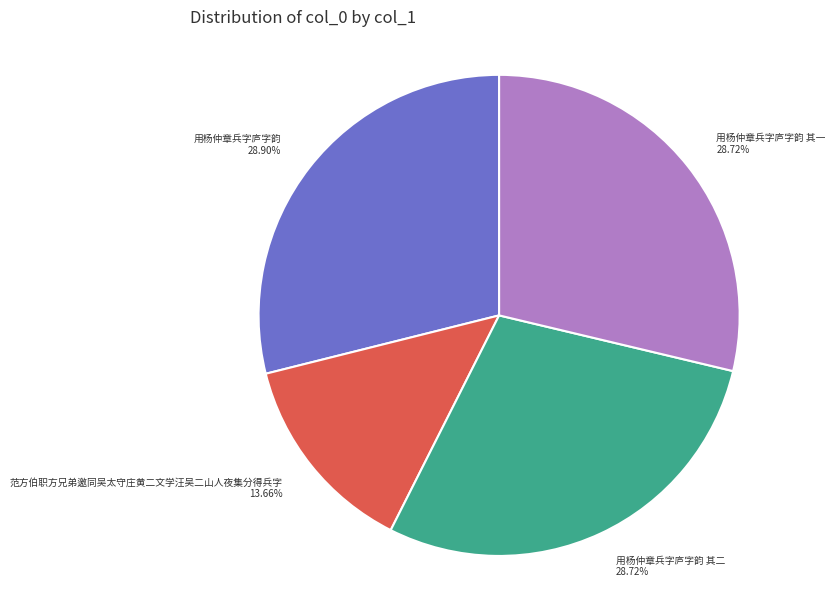

To the nearest percent, what is the combined percentage of 范方伯职方兄弟邀同吴太守庄黄二文学汪吴二山人夜集分得兵字 and 用杨仲章兵字庐字韵 其二?

42%